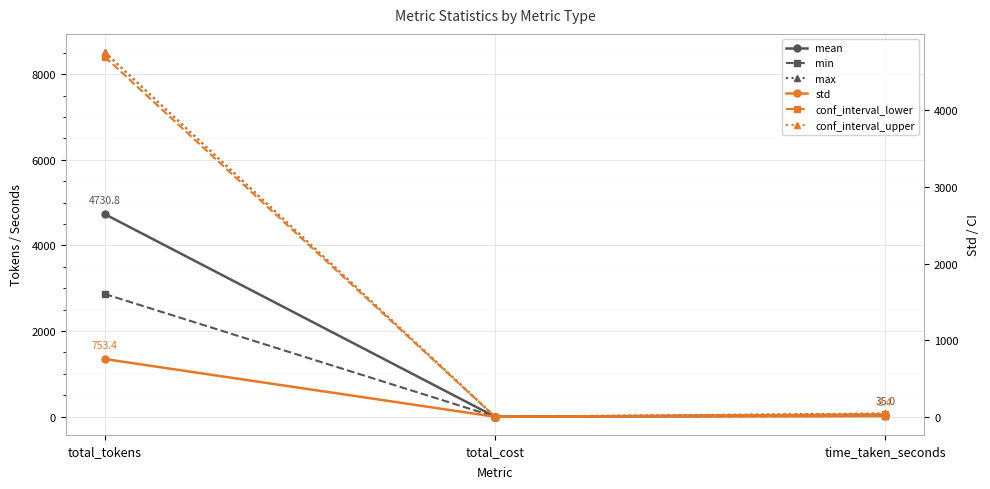

Is it true that max equals -5469.9 at total_cost?

False